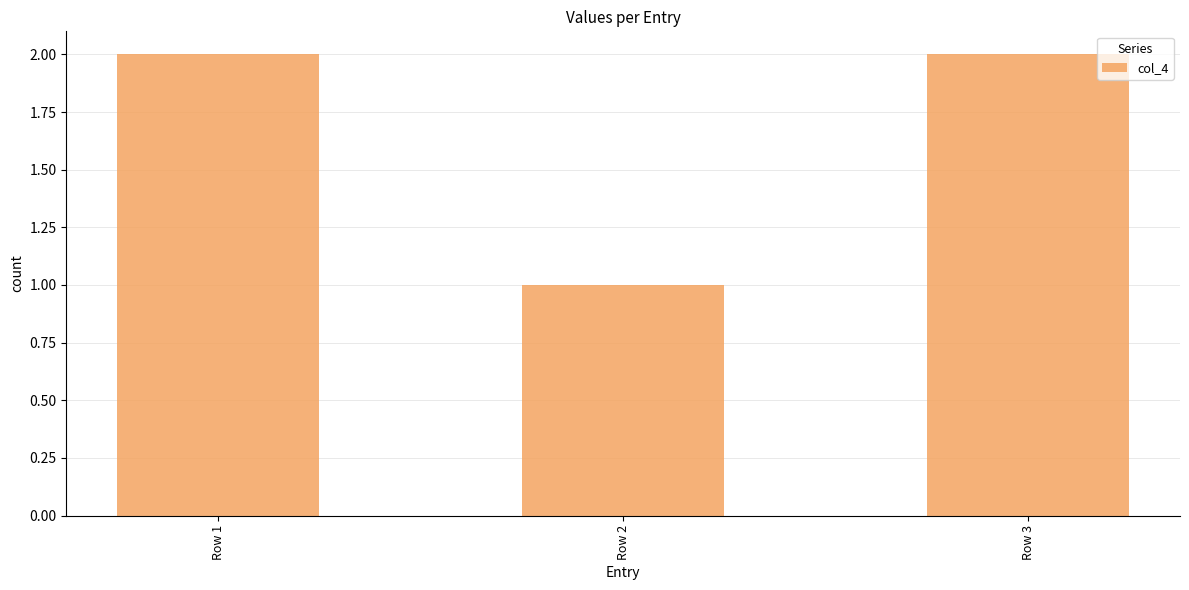

Which category has the lowest value across all series?

Row 2